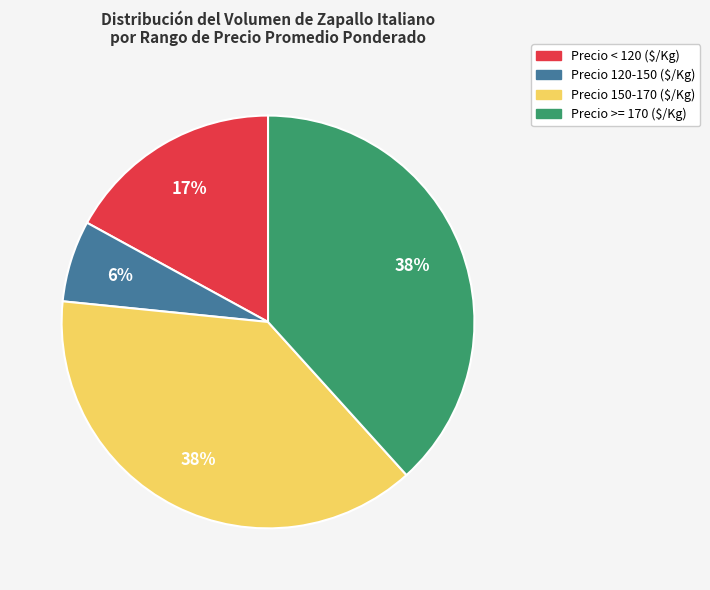

Count the number of slices in the pie.

4